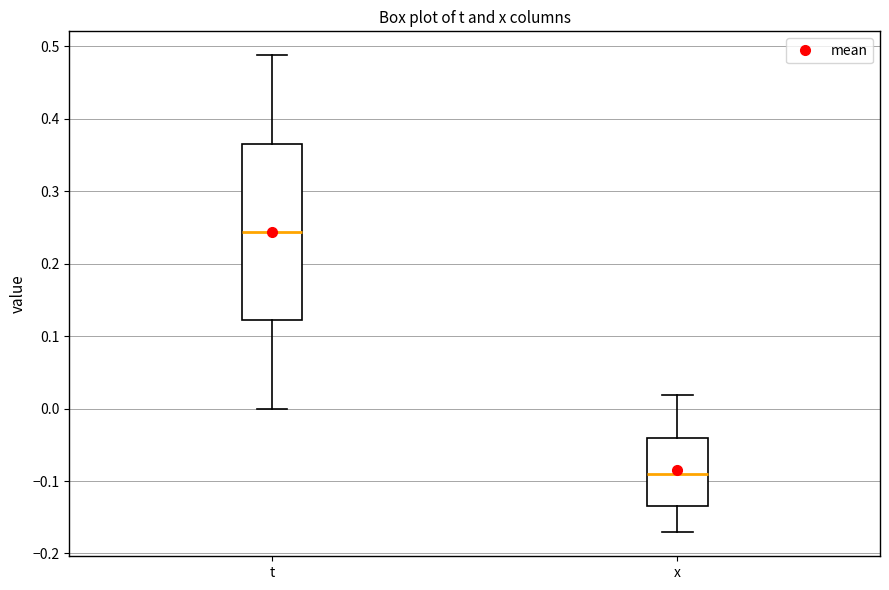

Which box has the highest median line?

t